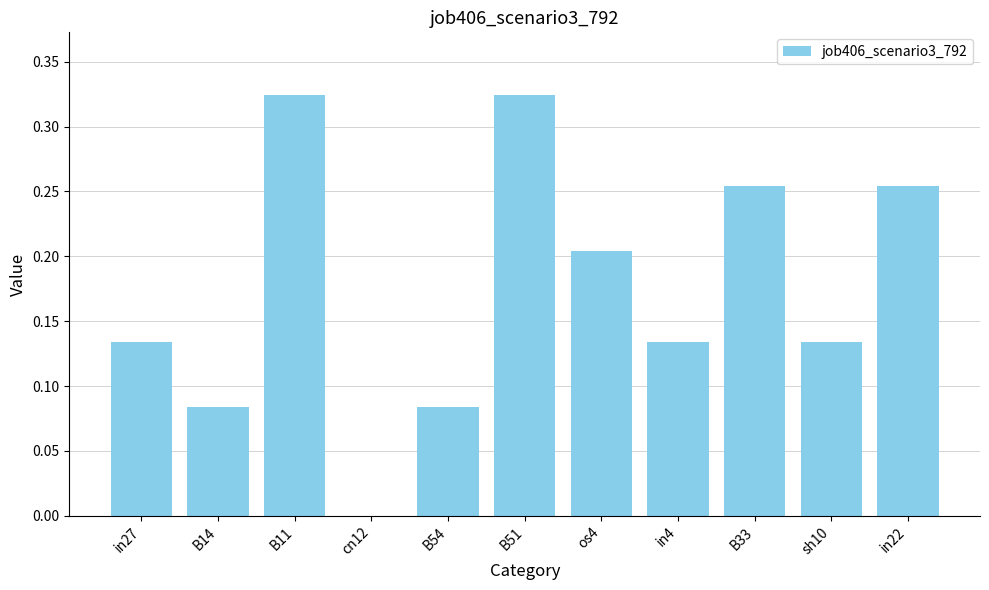

What is the sum of all values?

1.9